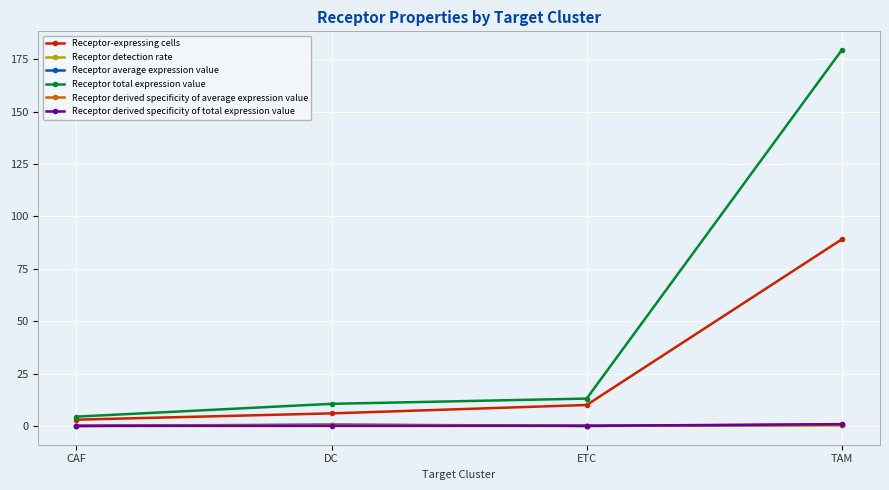

Which series has the widest spread of values?

Receptor total expression value